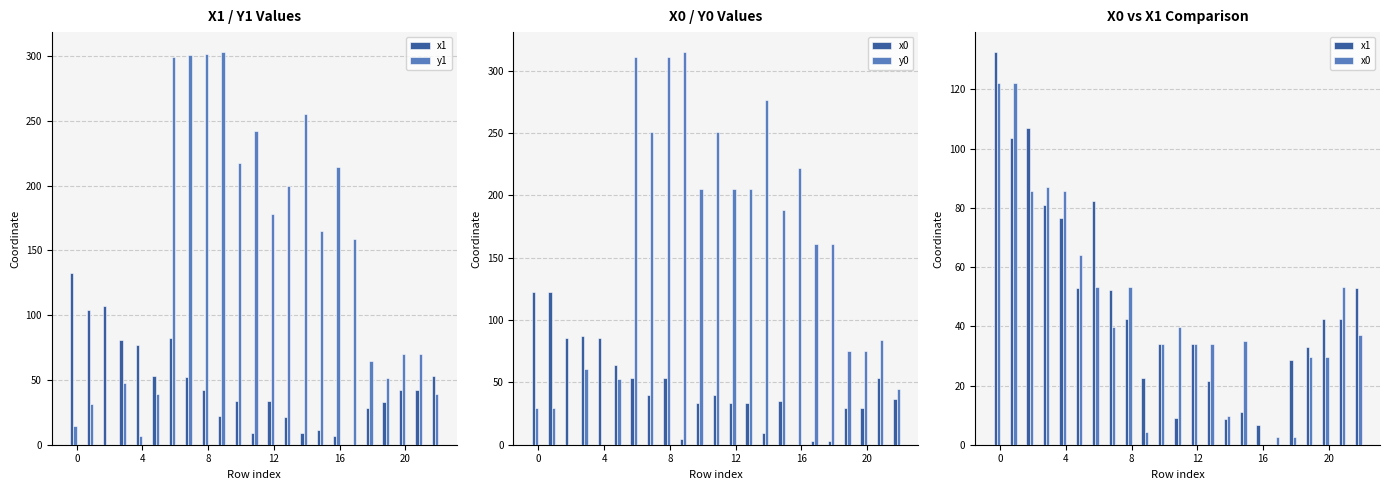

What are all the series names shown in the legend?

x1, y1, x0, y0